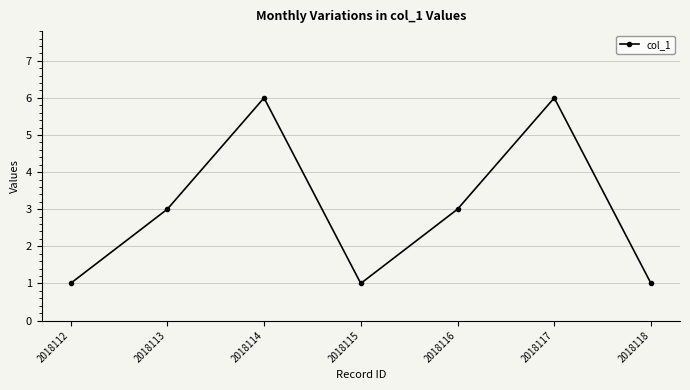

Is it true that the value at 2018112 is 1?

True